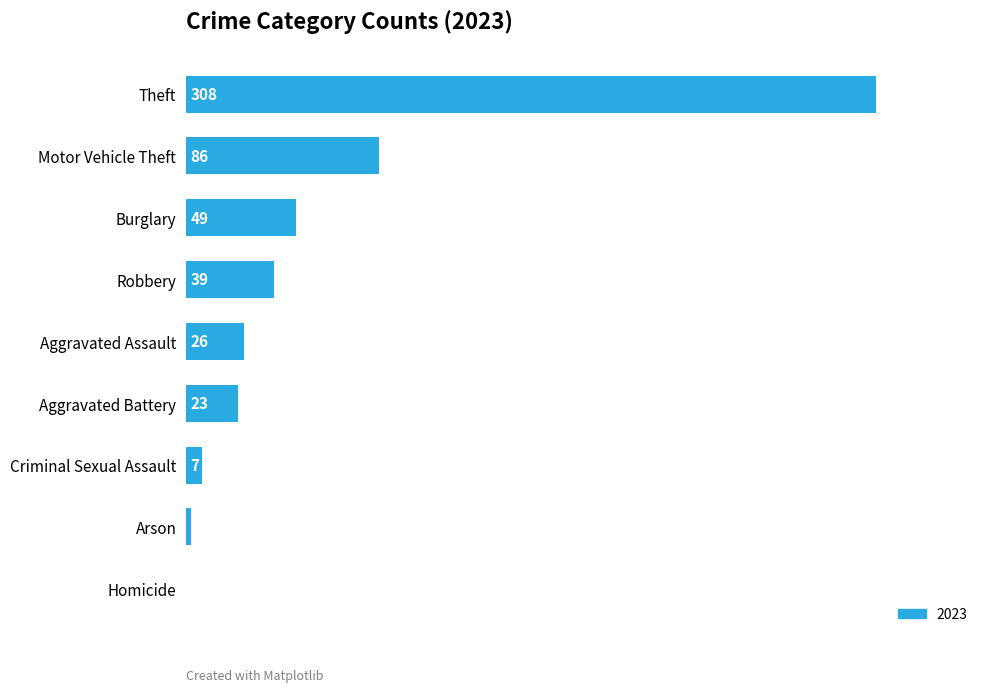

Reading top to bottom, transcribe all the data shown in this chart.

Theft=308	Motor Vehicle Theft=86	Burglary=49	Robbery=39	Aggravated Assault=26	Aggravated Battery=23	Criminal Sexual Assault=7	Arson=2	Homicide=0